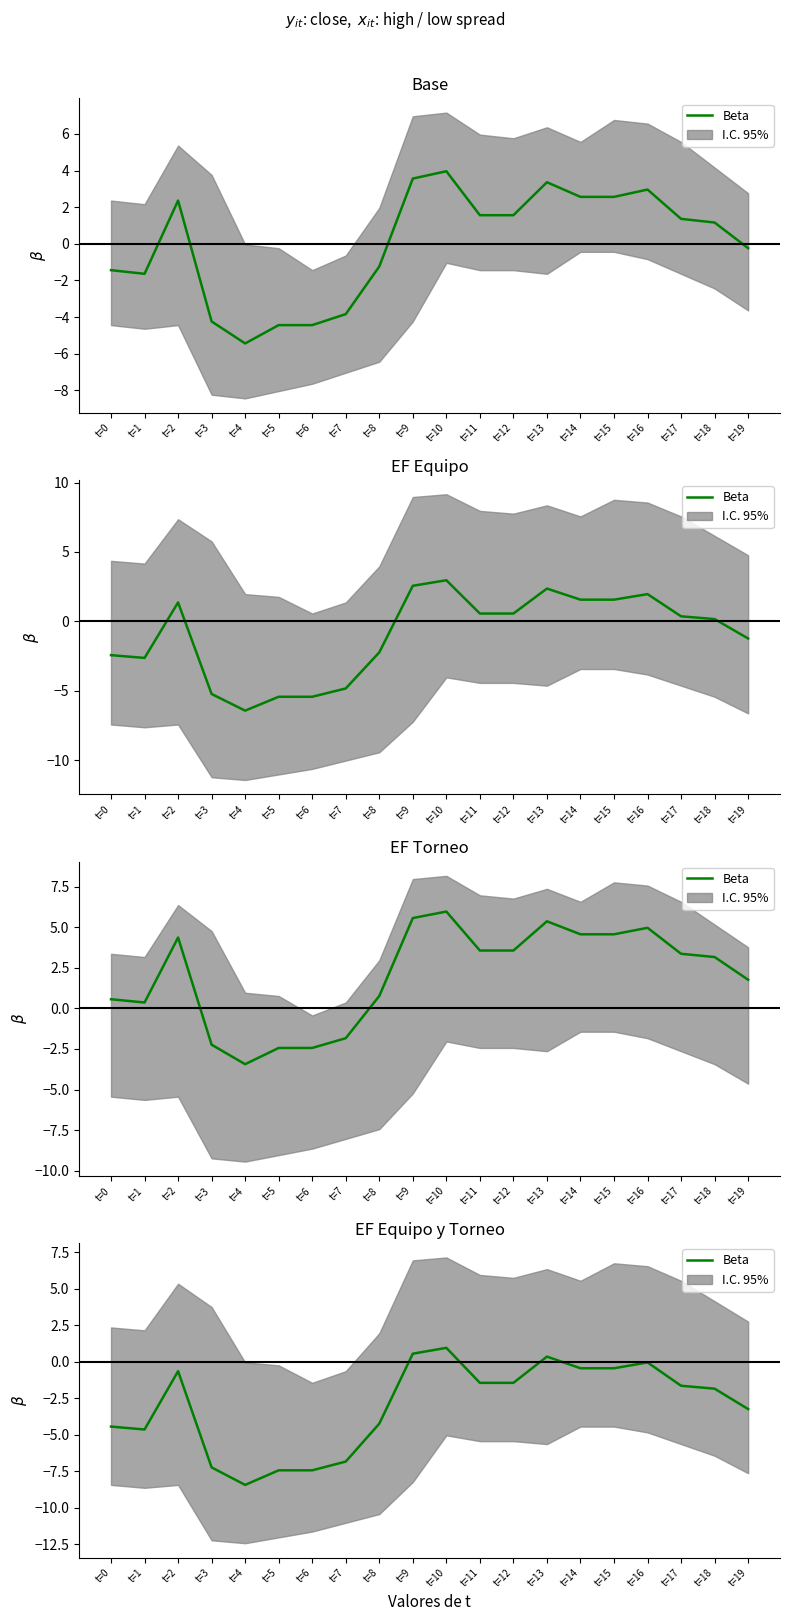

How many values are below -1?

13